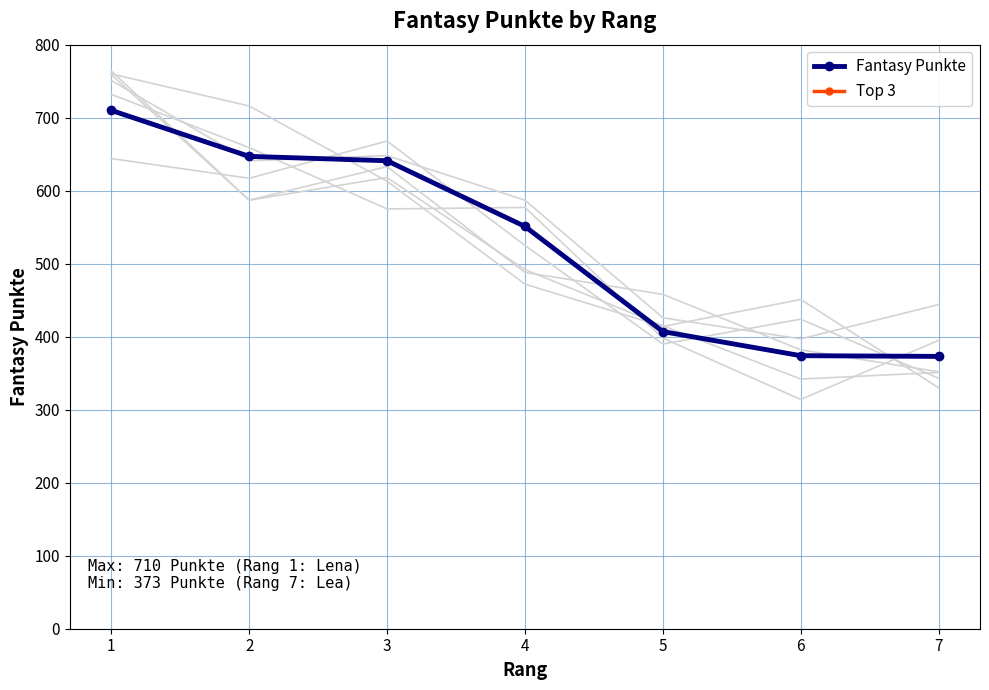

List the labels in order of value, largest first.

1, 2, 3, 4, 5, 6, 7